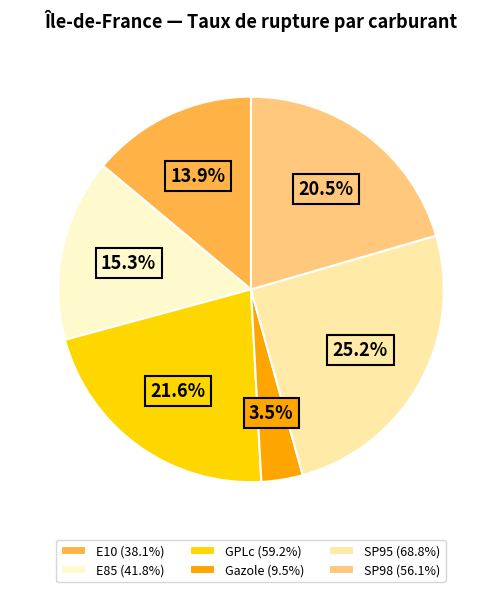

Which category has the smallest portion of the pie?

Gazole